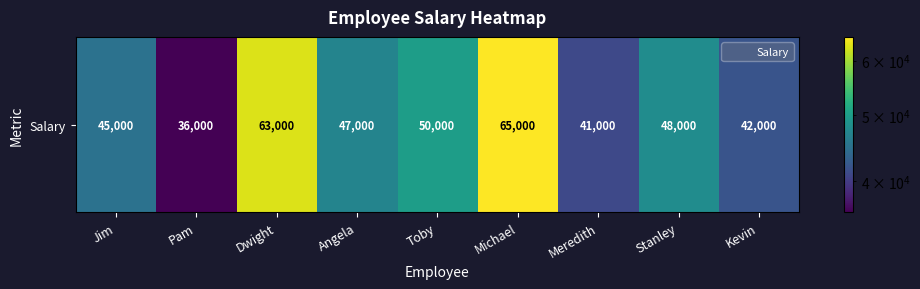

At which category does the chart reach its minimum across all series?

Pam